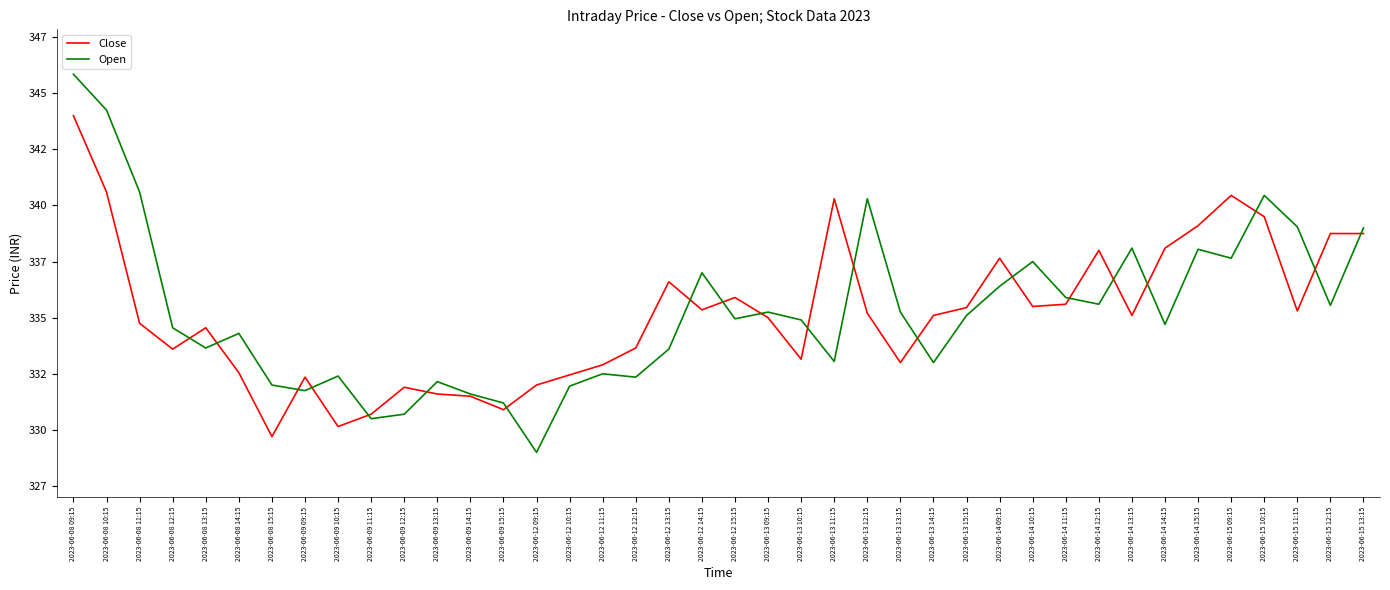

Which series has the largest range (max minus min)?

Open